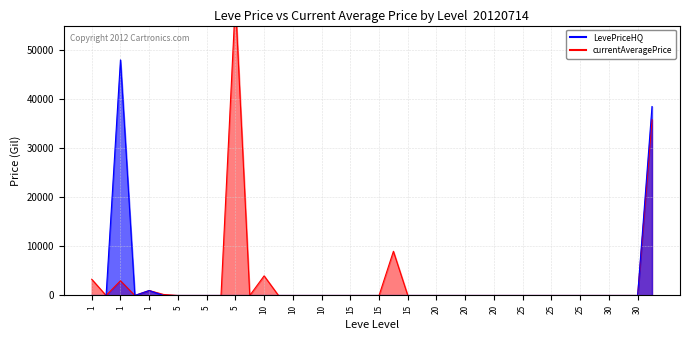

The chart shows a value of 0.0 at 25. True or false?

True